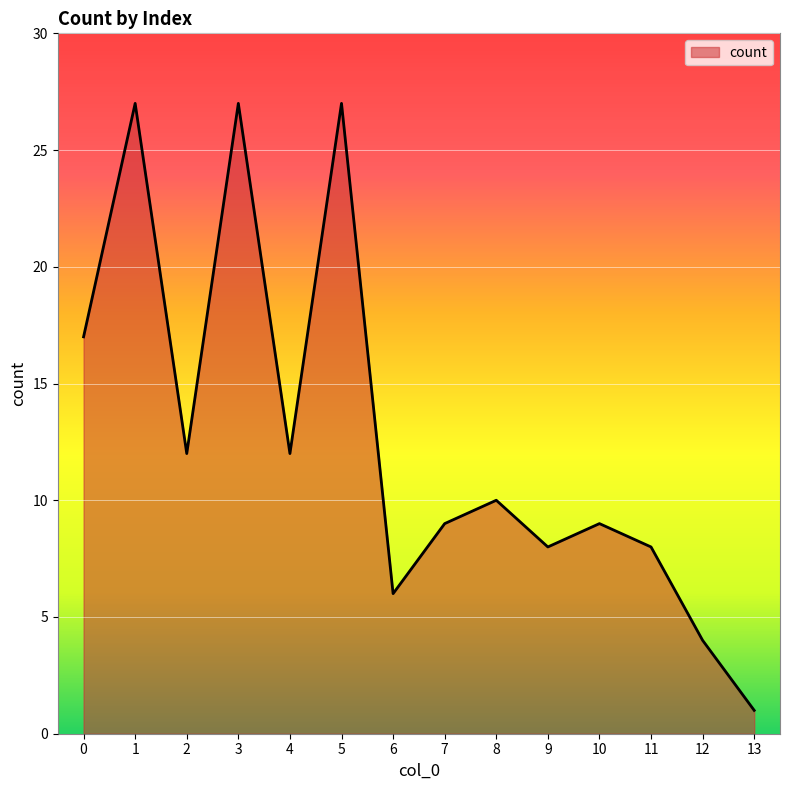

Read the value at 11, to the nearest 5.

10